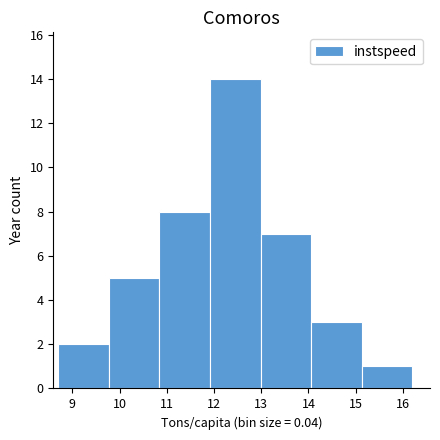

Over which range of the x-axis is the bar tallest?

11.9 to 13.0